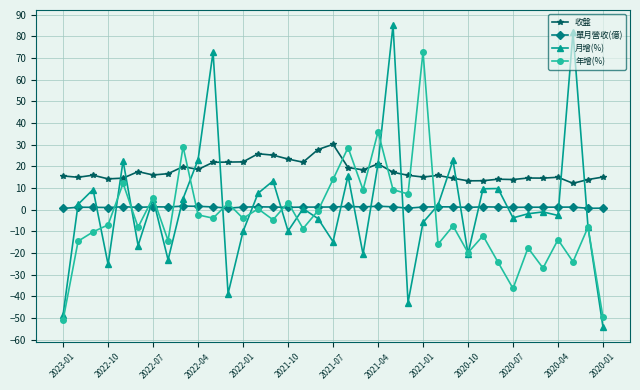

Rank the series by their maximum value, from lowest to highest.

單月營收(億), 收盤, 年增(%), 月增(%)